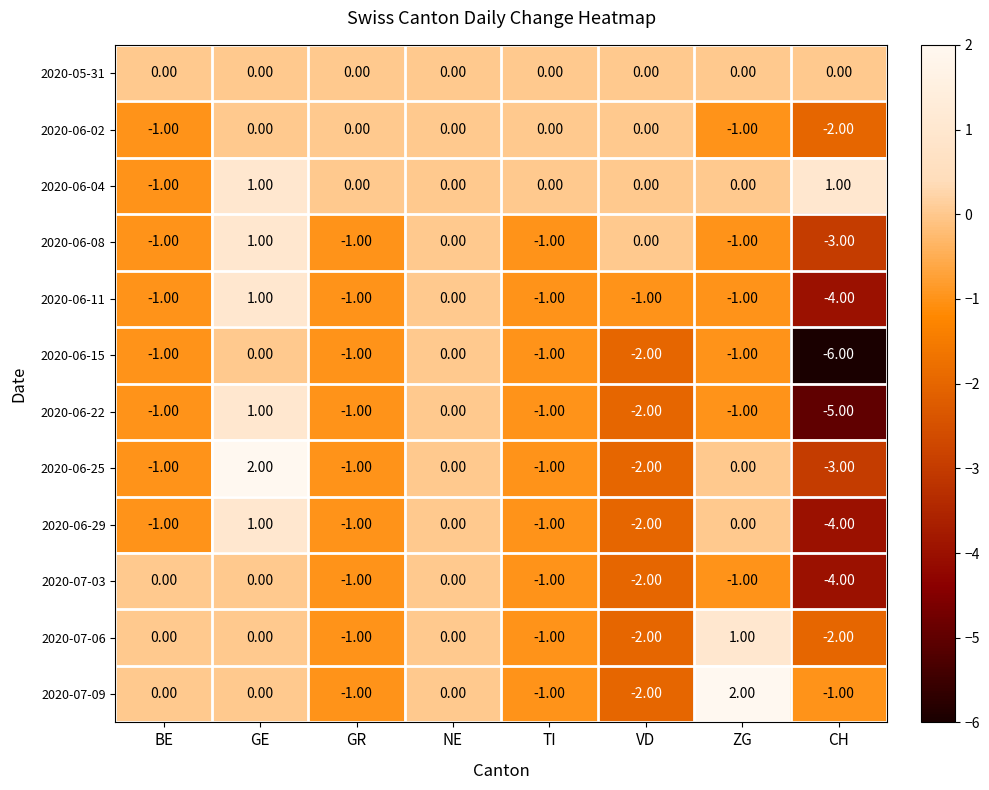

Which category has the lowest value across all series?

CH